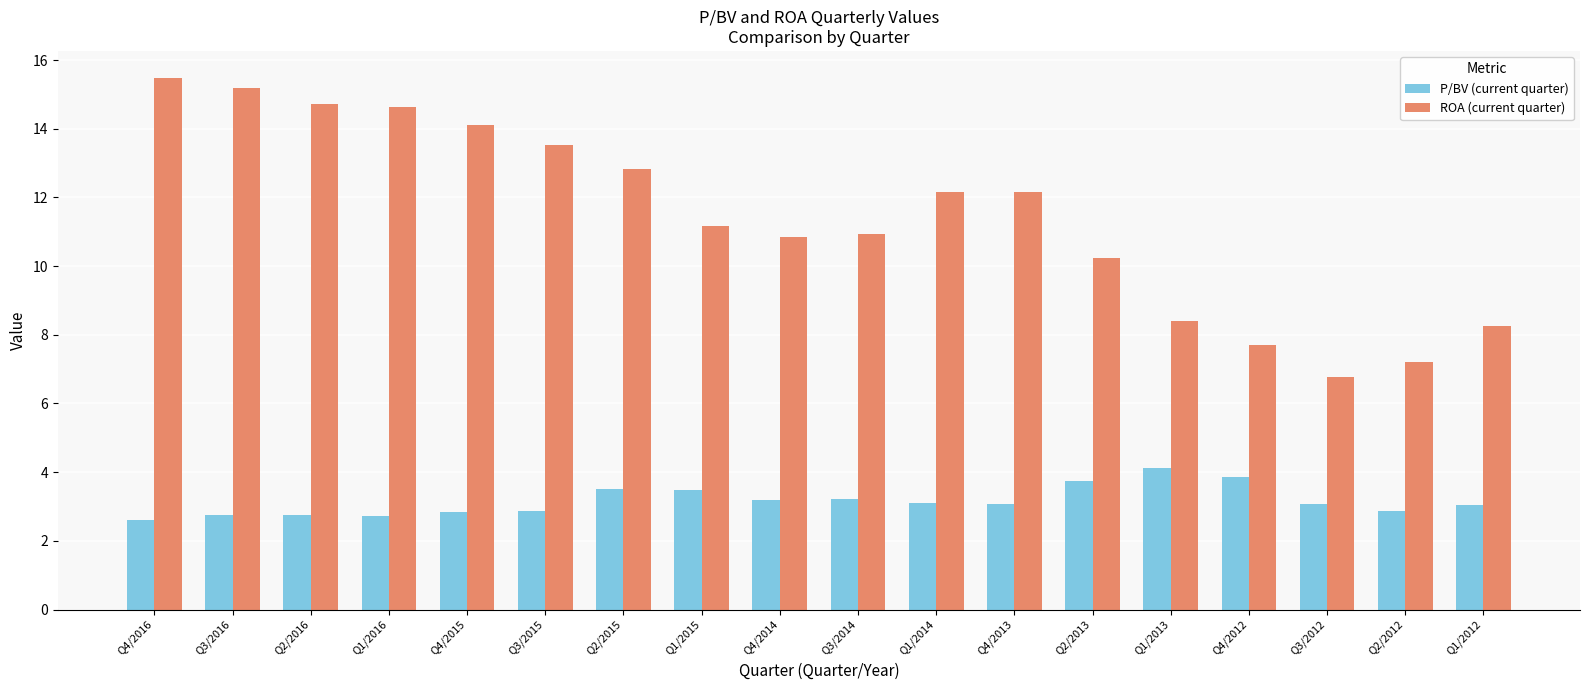

Which label corresponds to the largest value in the chart?

Q4/2016